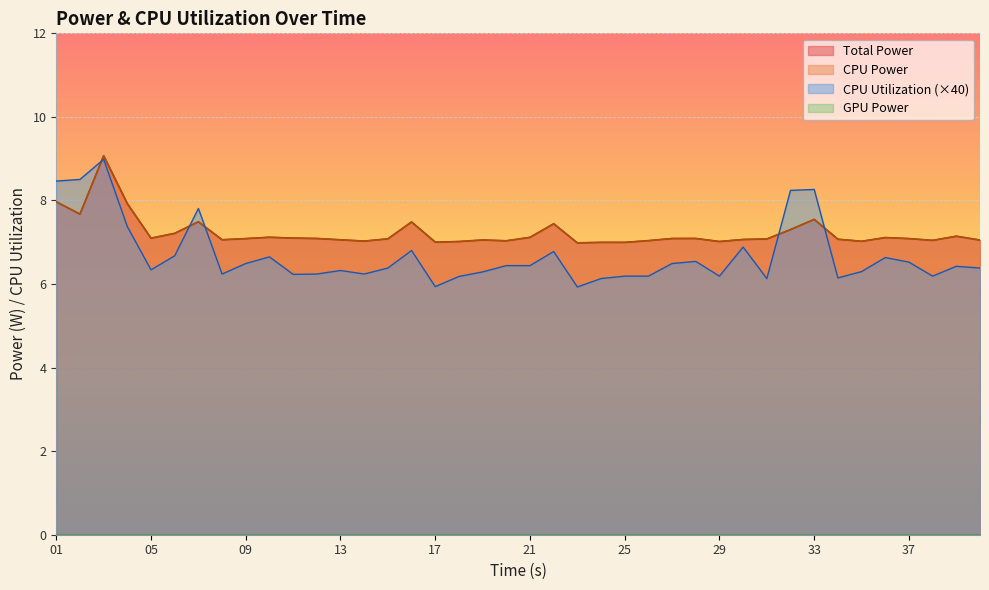

What is the spread (max minus min) of values at 16?

0.7